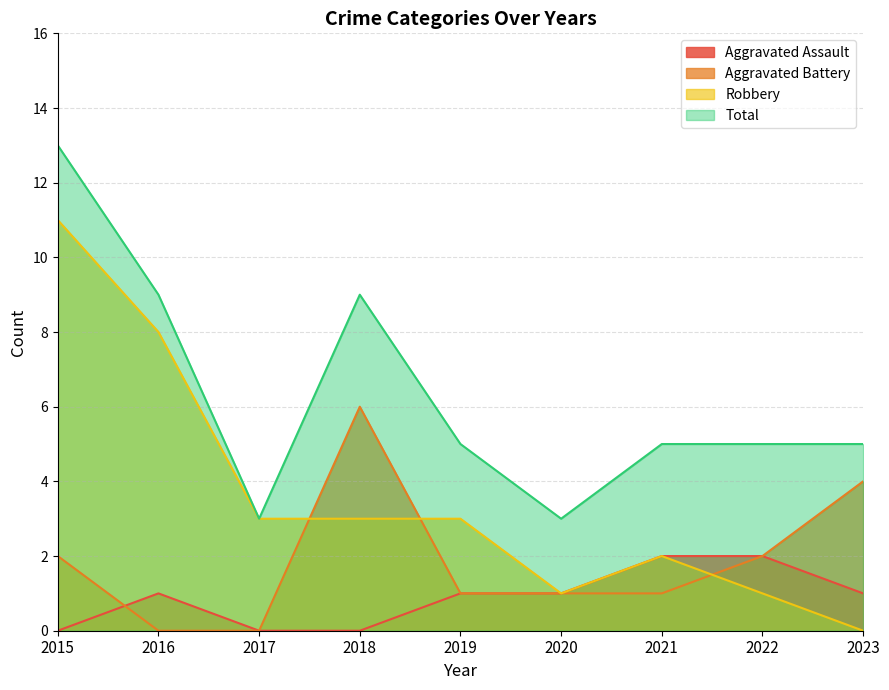

What is the sum of the Aggravated Assault values at 2016 and 2022?

3